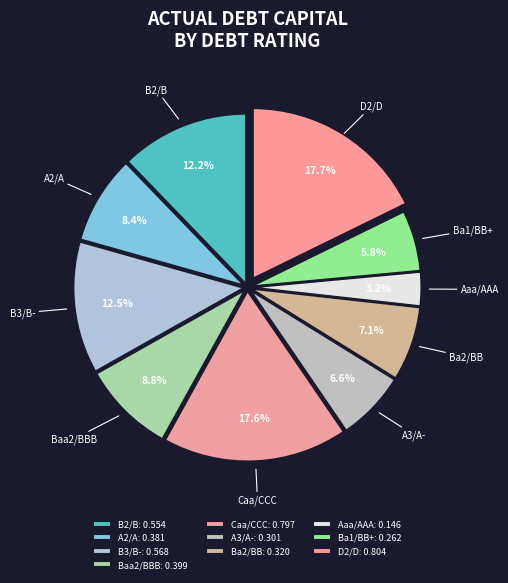

What percentage is the B2/B slice, to the nearest percent?

12%